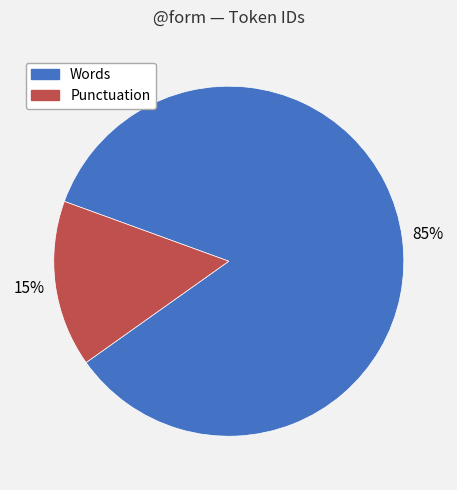

Is there any slice that represents more than half of the pie?

Yes